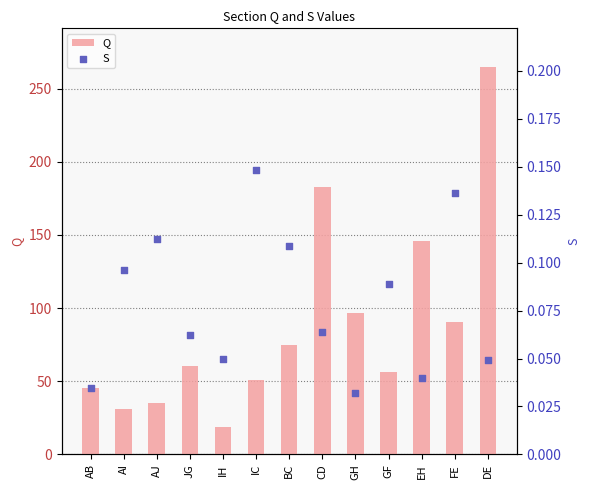

Which series has the largest Y range (max minus min)?

Q